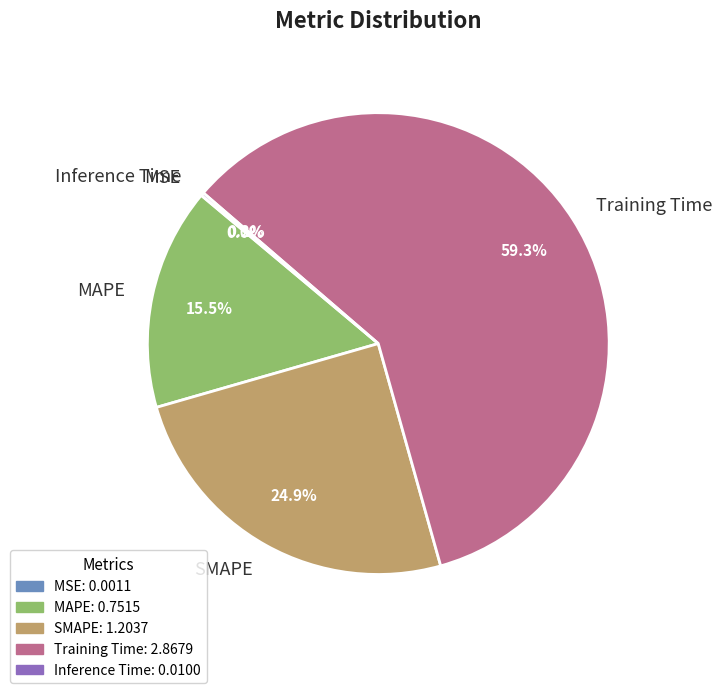

How much of the chart is everything except MAPE?

84.5%